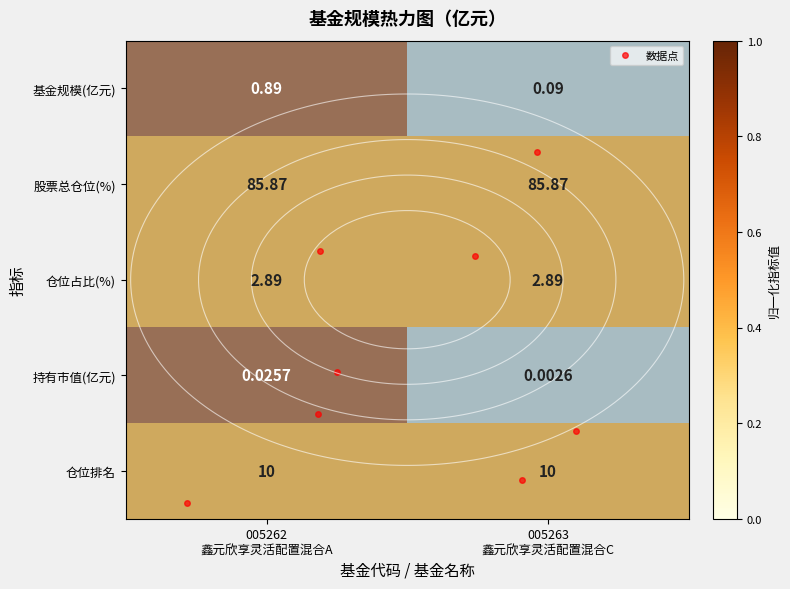

Which category has the highest value in the 股票总仓位(%) series?

005262 鑫元欣享灵活配置混合A